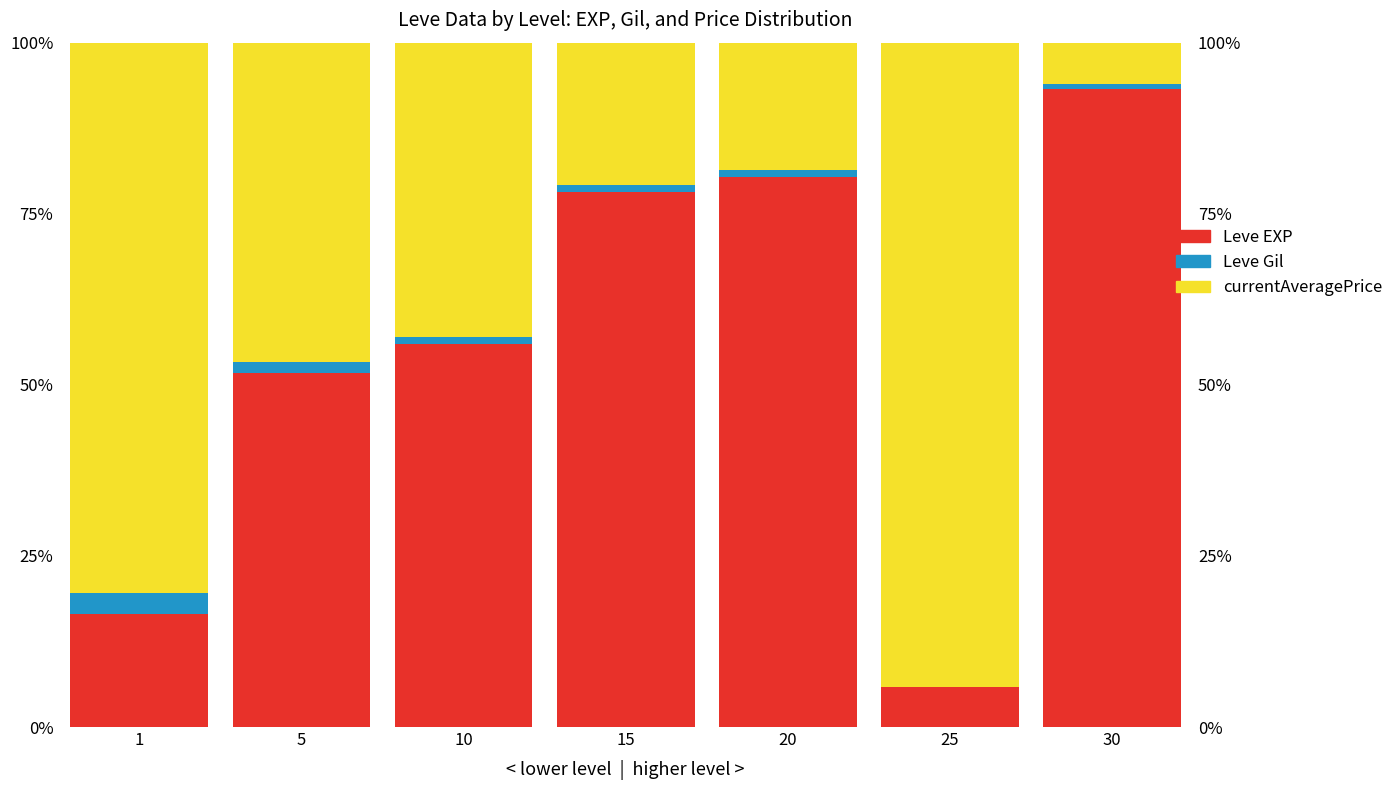

Is it true that currentAveragePrice equals 137.2 at 1?

False